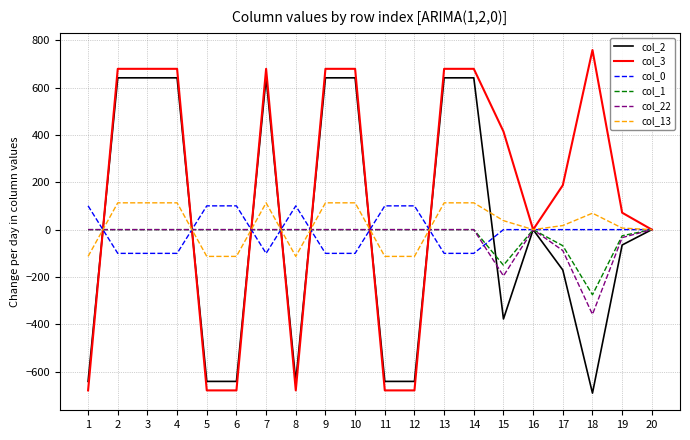

What is the difference between the highest and lowest values at 5?

779.8